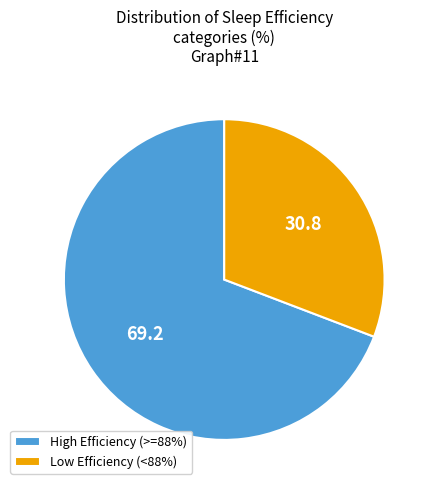

Is the sum of Low Efficiency (<88%) and High Efficiency (>=88%) greater than half?

Yes